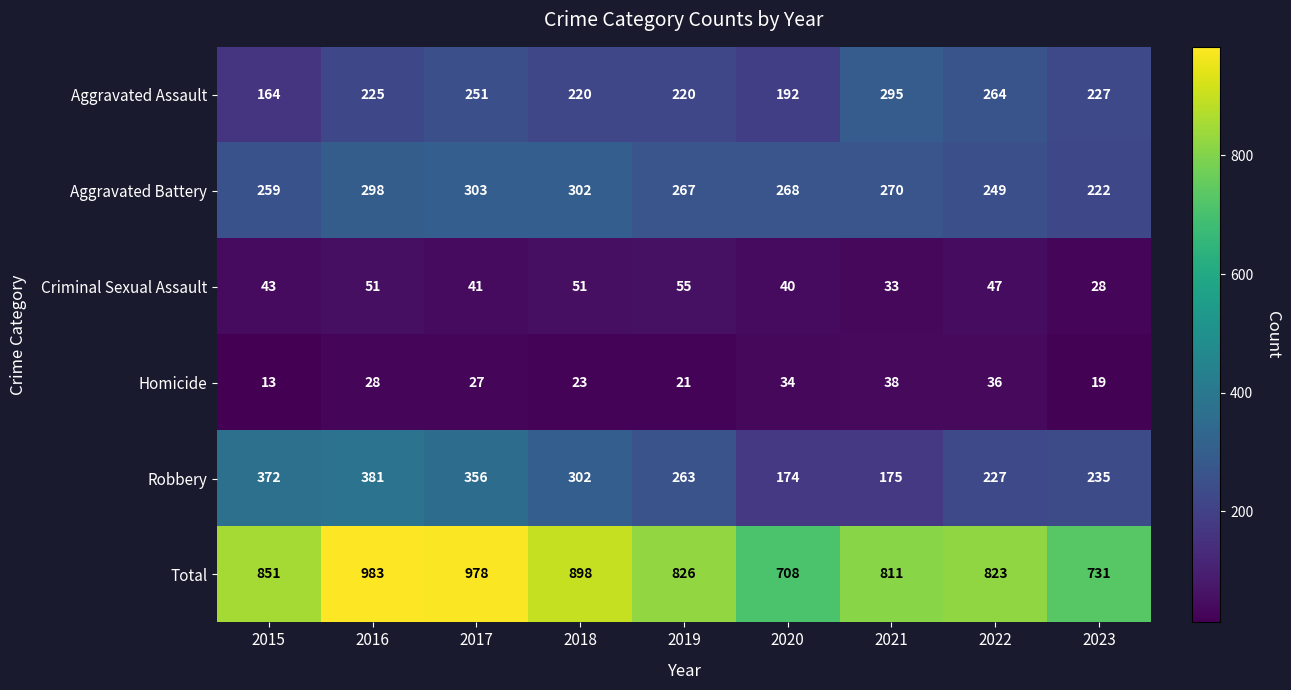

What is the sum of the Aggravated Assault values at 2017 and 2022?

515